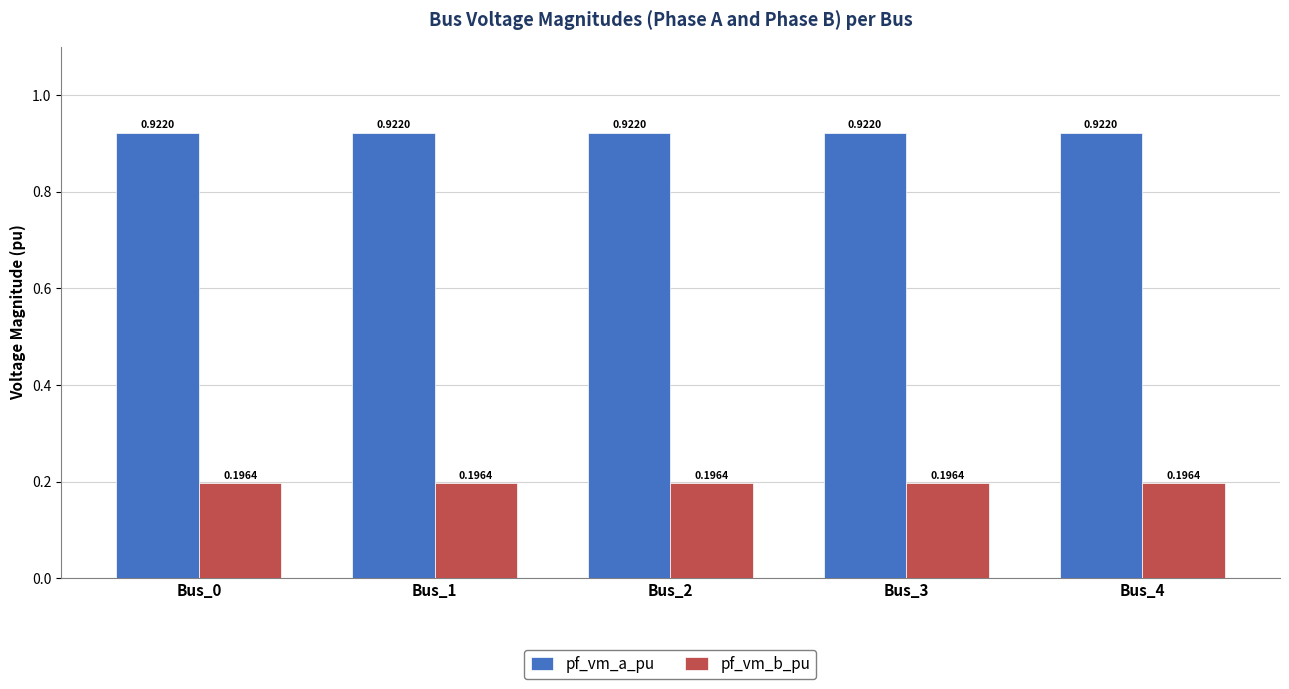

List the series in order of their peak value, highest first.

pf_vm_a_pu, pf_vm_b_pu